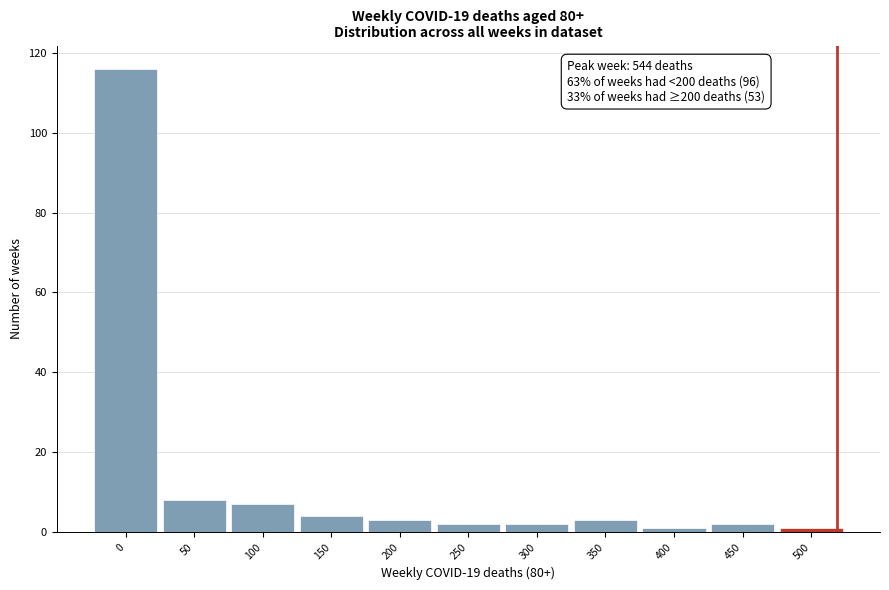

Reading right to left, list all the values displayed in this chart.

500=1	450=2	400=1	350=3	300=2	250=2	200=3	150=4	100=7	50=8	0=116